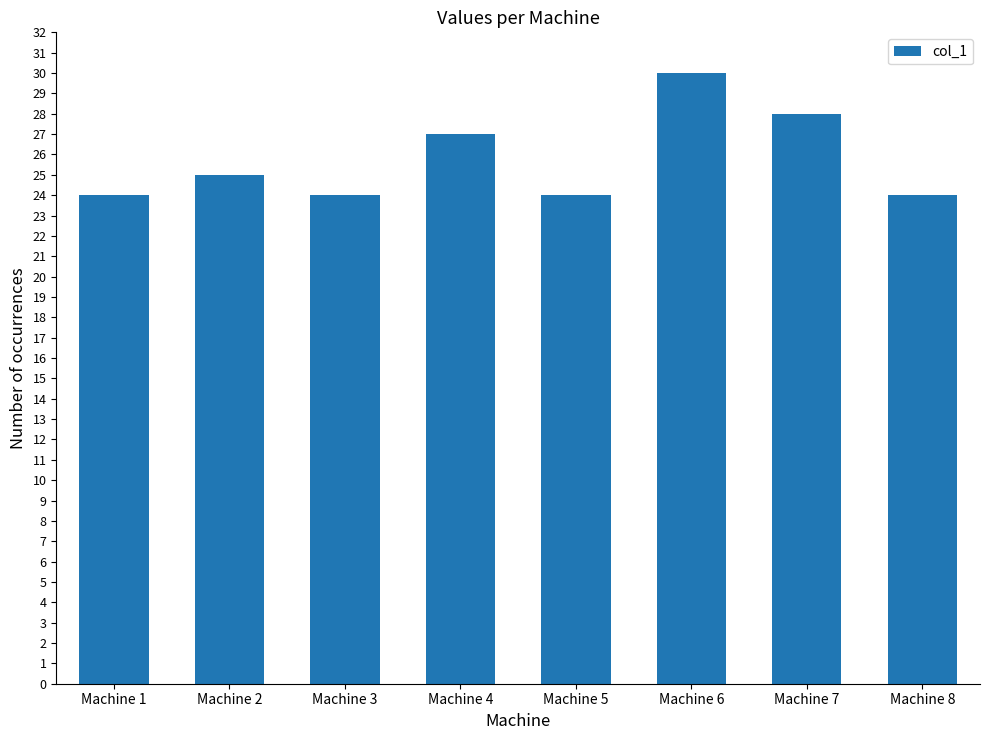

What is the average value?

26